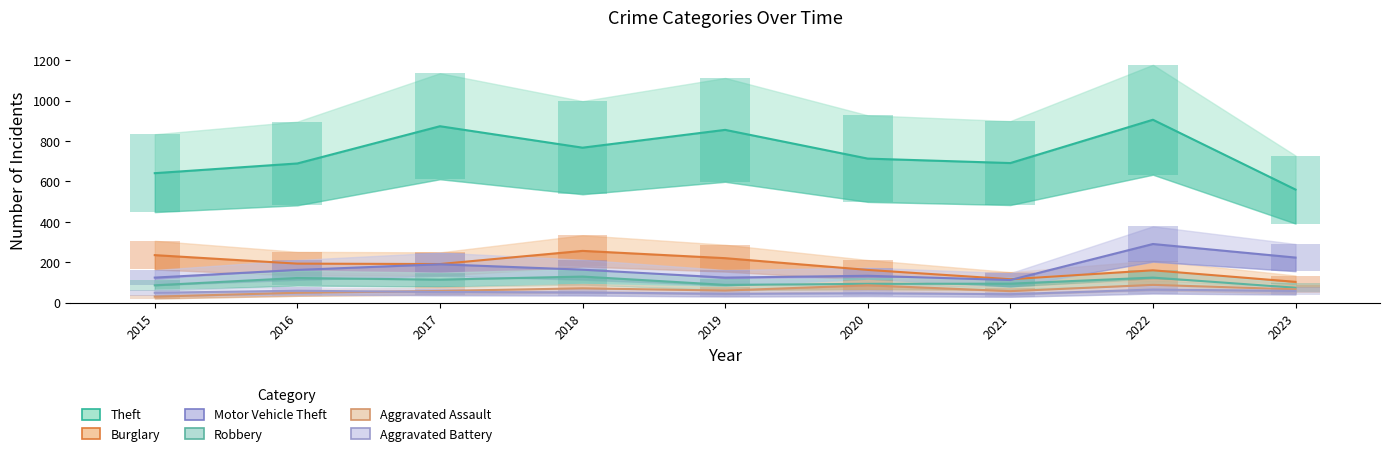

Which series changed the most between 2018 and 2020?

Burglary